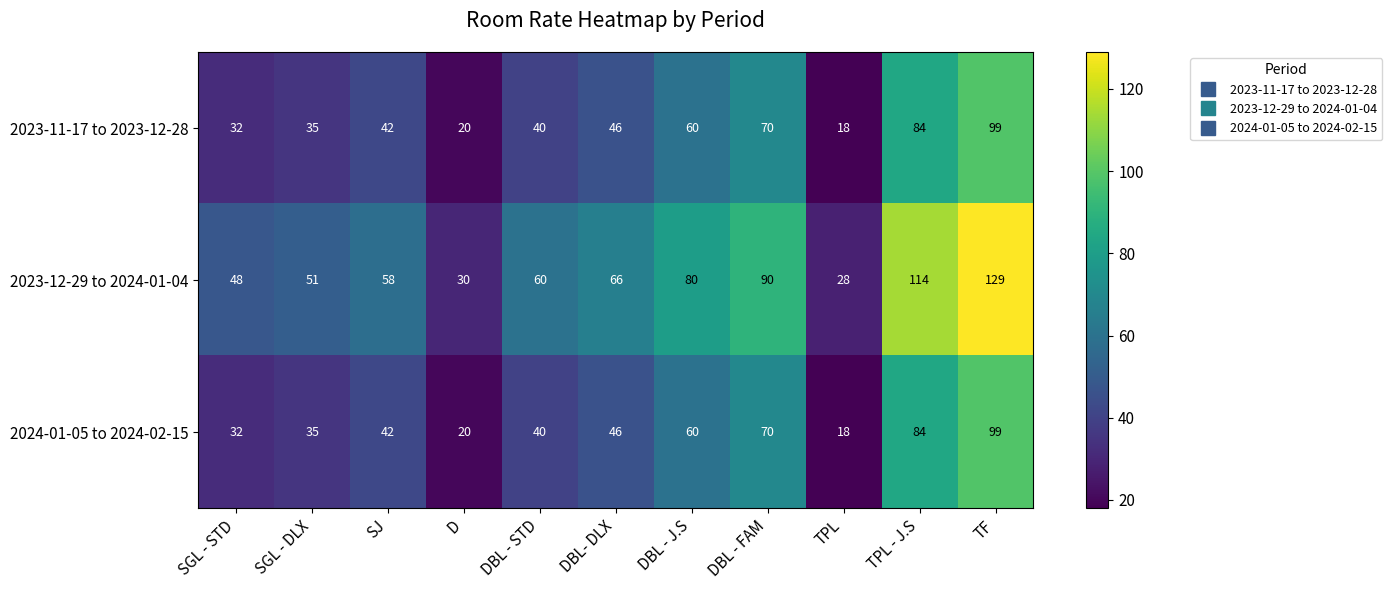

At which label is 2024-01-05 to 2024-02-15 closest to 58?

DBL - J.S